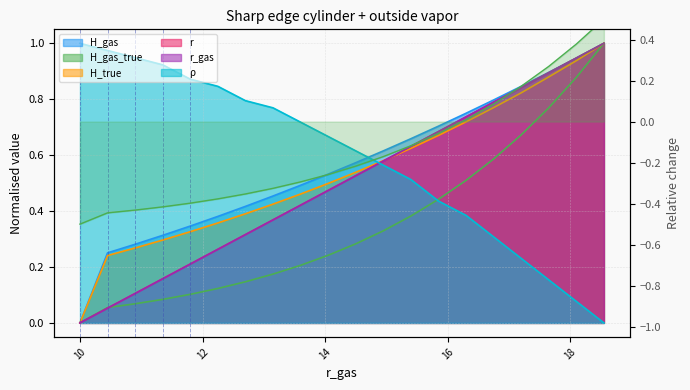

Is the value of H_gas at 16.75 greater than the value of H_true at 14.95?

Yes